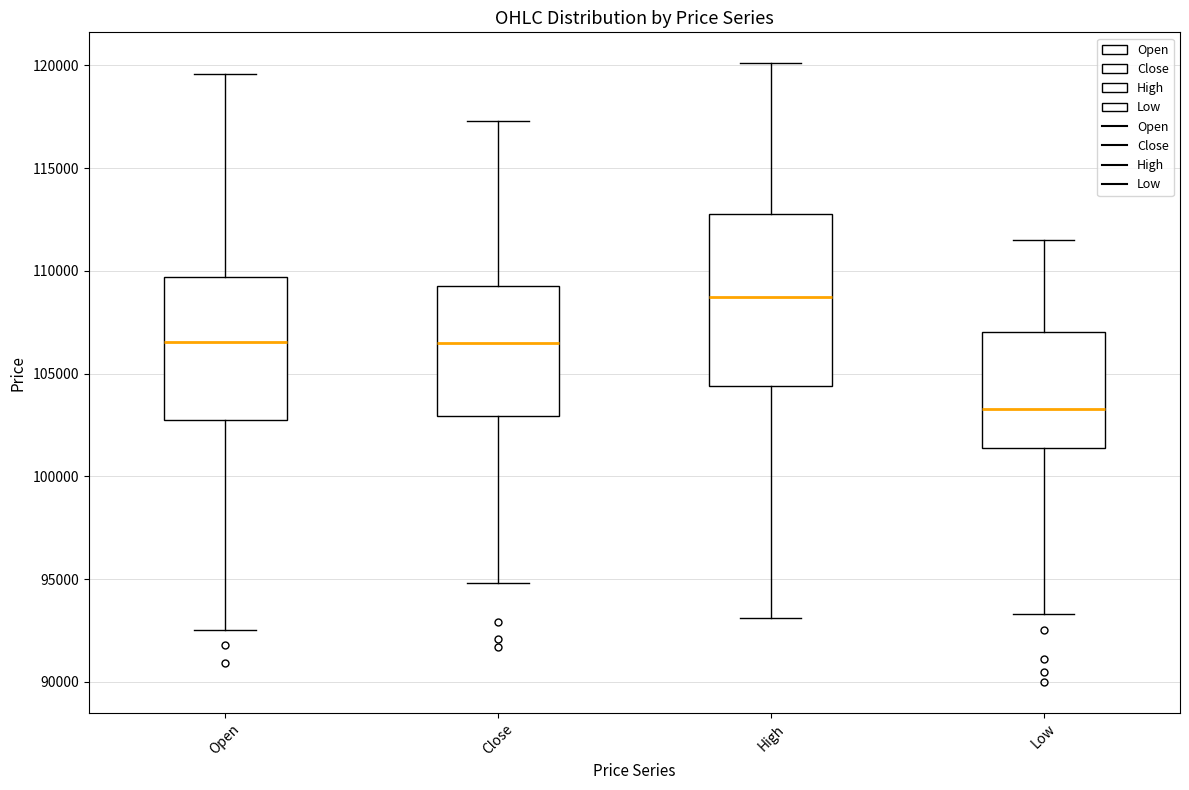

Where is the lower edge of the box for Close on the y-axis? The values are not printed on the chart, so give them approximately, as read against the axis.

103000